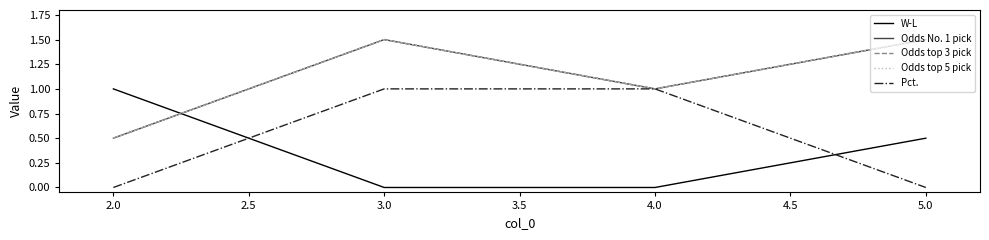

Reading left to right, list all the values displayed in this chart.

W-L: 1.0	0.0	0.0	0.5
Odds No. 1 pick: 0.5	1.5	1.0	1.5
Odds top 3 pick: 0.5	1.5	1.0	1.5
Odds top 5 pick: 0.5	1.5	1.0	1.5
Pct.: 0.0	1.0	1.0	0.0